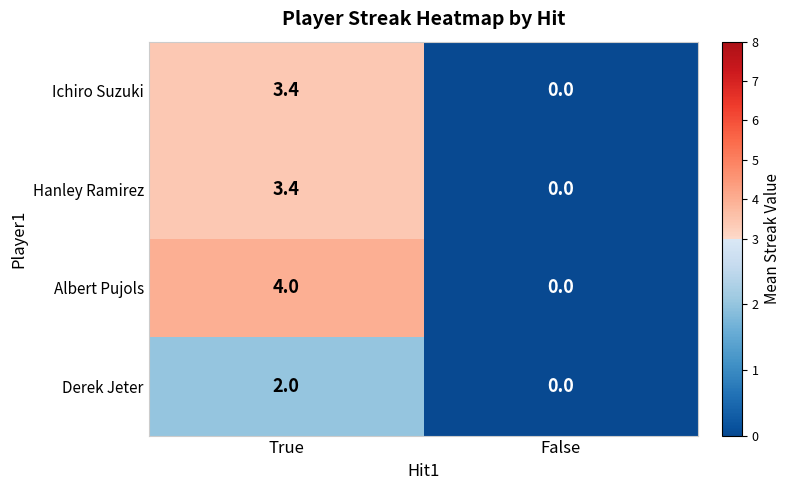

Reading left to right, list all the values displayed in this chart.

Ichiro Suzuki: 3.4	0.0
Hanley Ramirez: 3.4	0.0
Albert Pujols: 4.0	0.0
Derek Jeter: 2.0	0.0